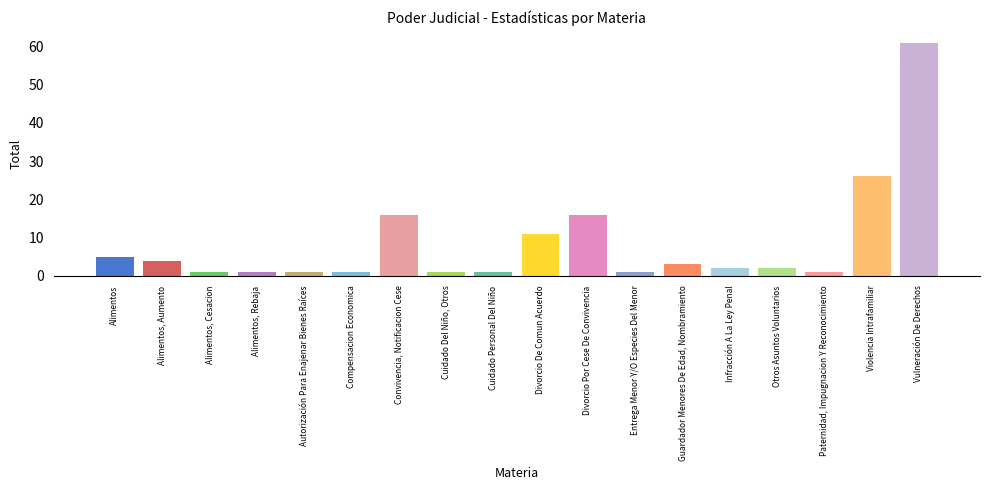

Between Alimentos and Paternidad, Impugnacion Y Reconocimiento, which is larger?

Alimentos